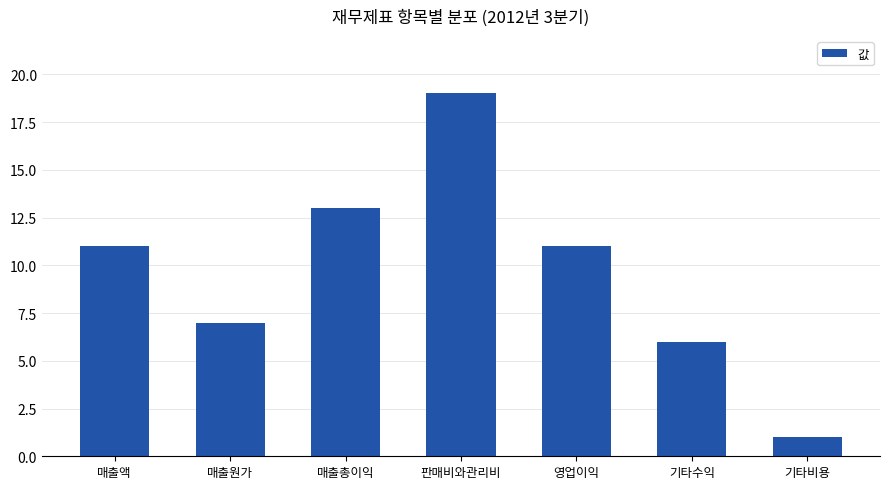

Count the number of categories in the chart.

7